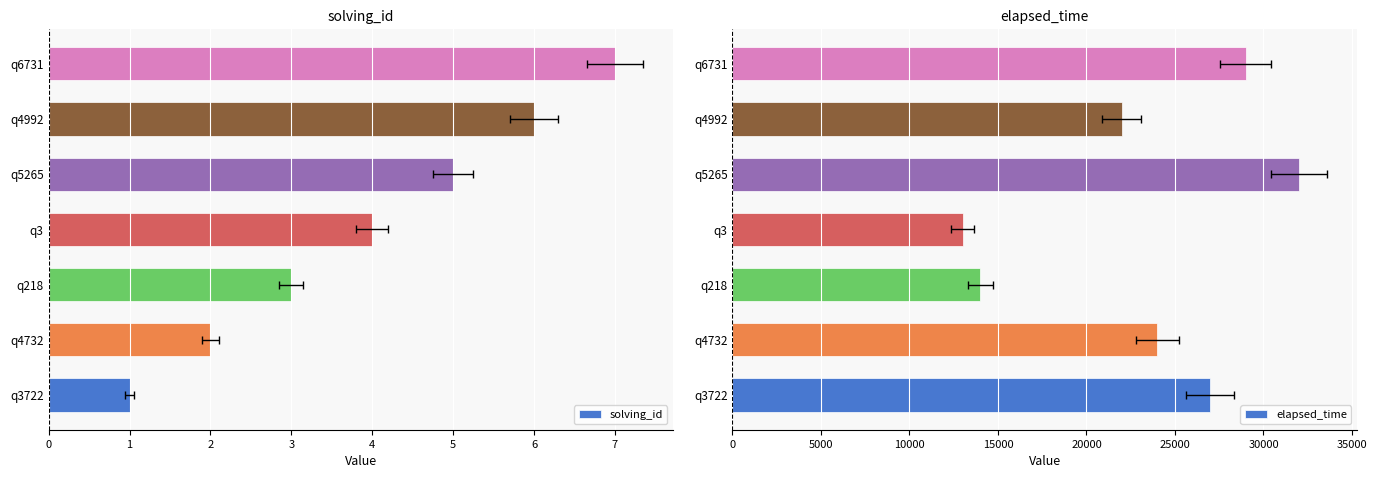

How many solving_id values are between 2 and 6?

5